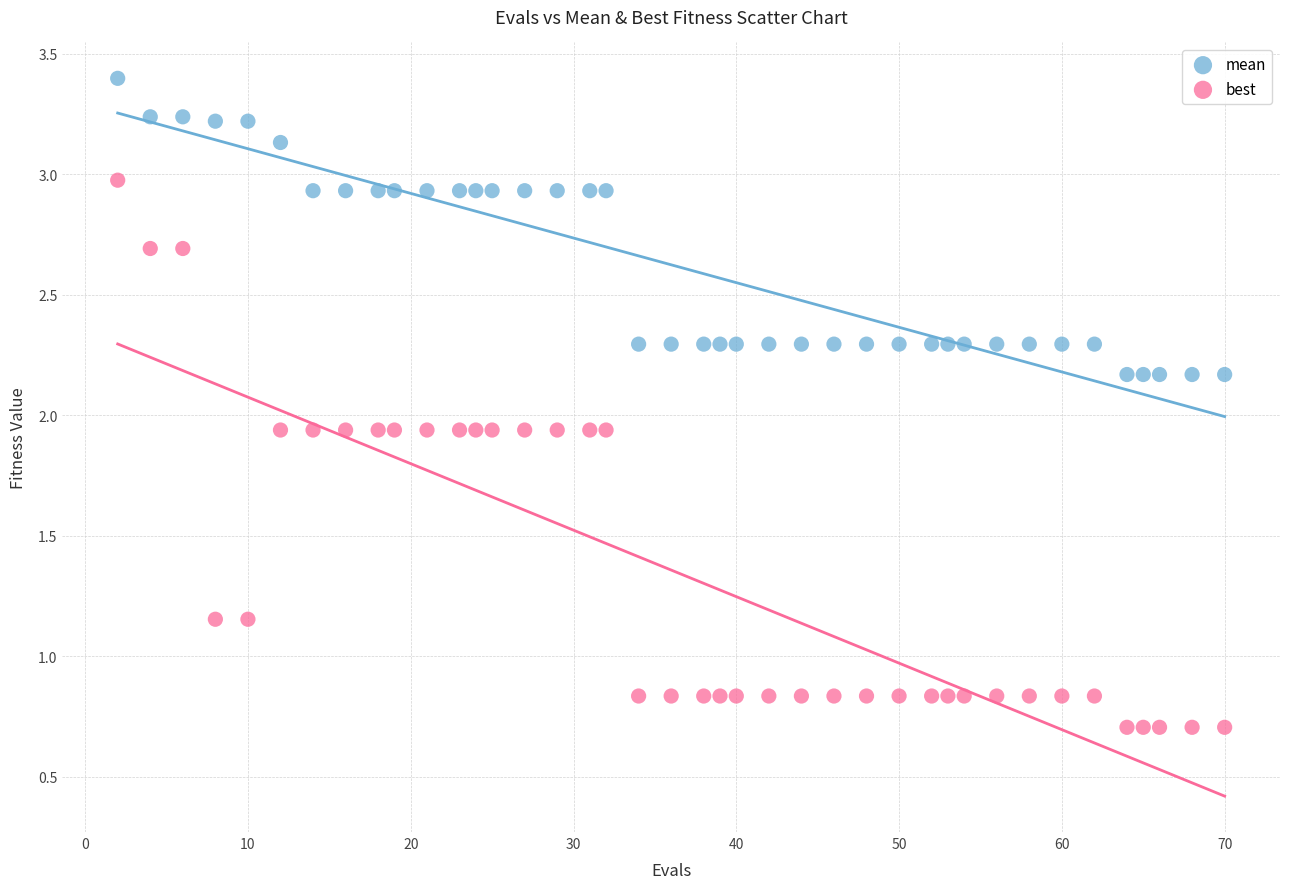

Across all data points, what is the range of Y values (max minus min)?

2.7